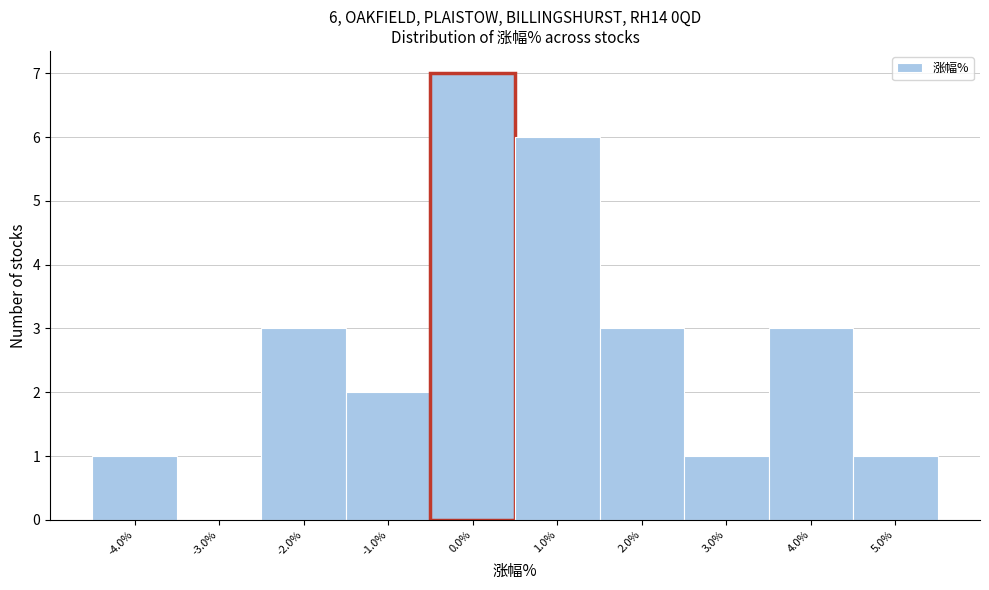

Over which range of the x-axis is the bar tallest?

-0.5 to 0.5